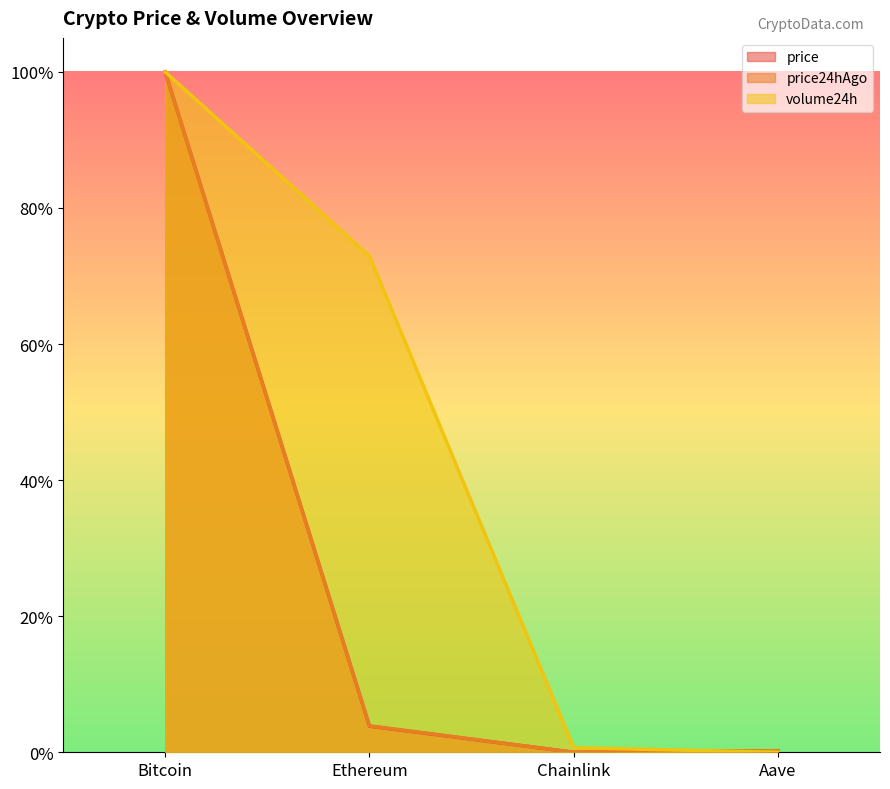

At which label is price24hAgo closest to 0?

Chainlink